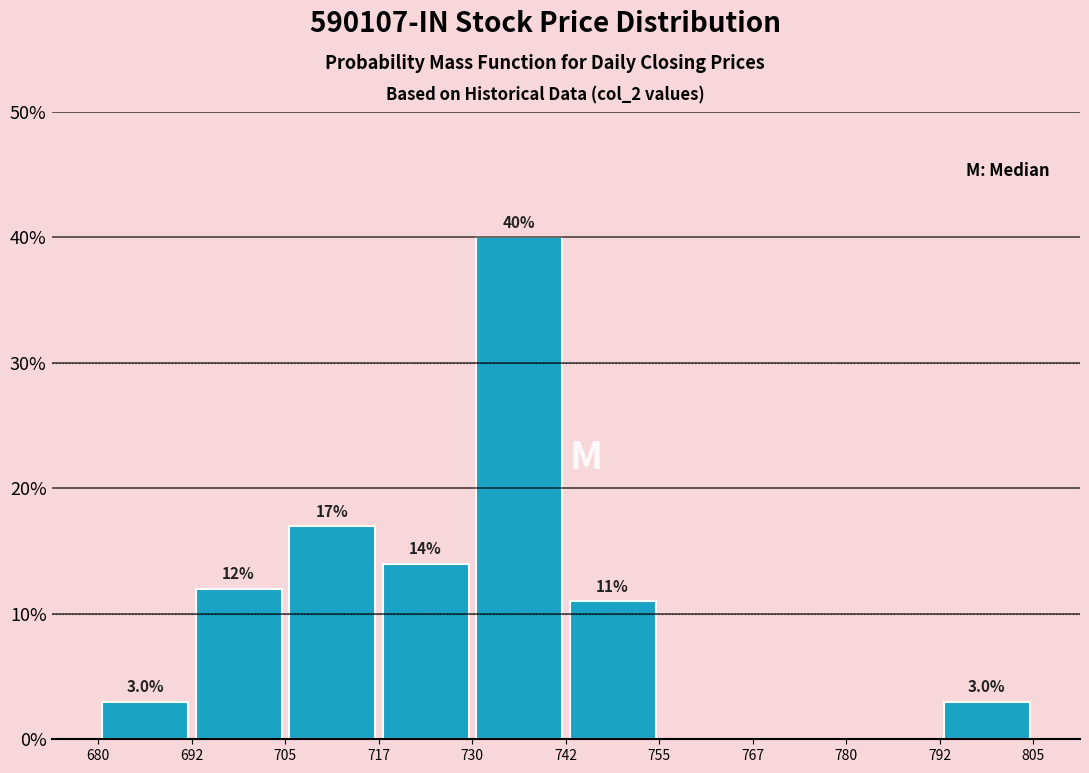

Over which range of the x-axis is the bar tallest?

730 to 742